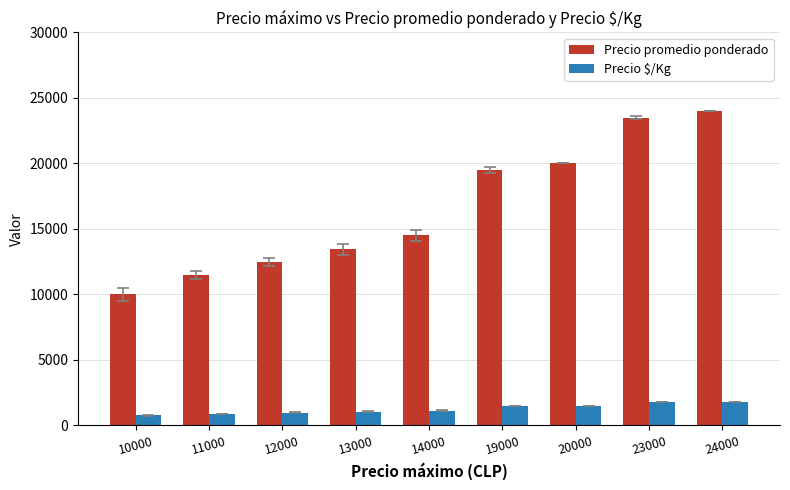

Are the bars horizontal?

No